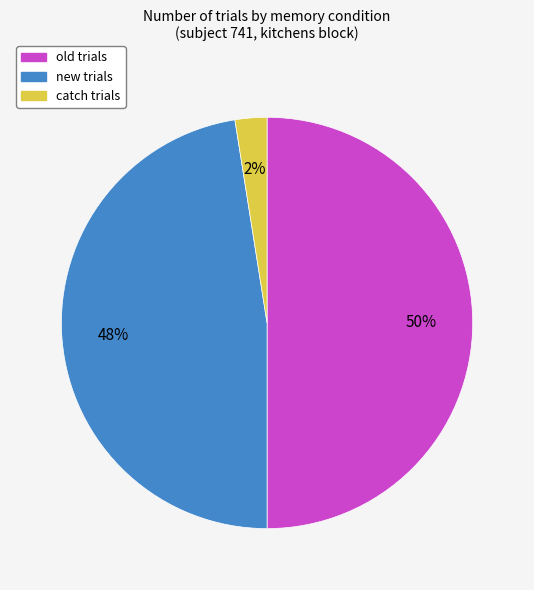

Count the number of slices in the pie.

3